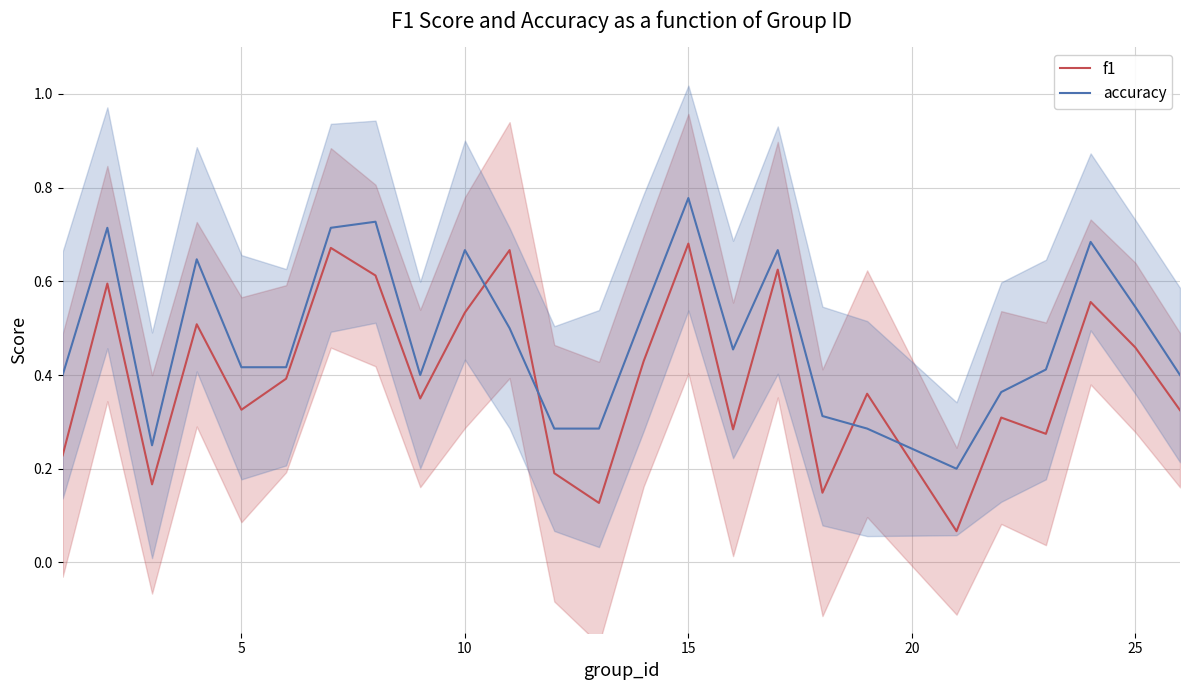

What is the value of the f1 point at the 10th from the left?

0.5